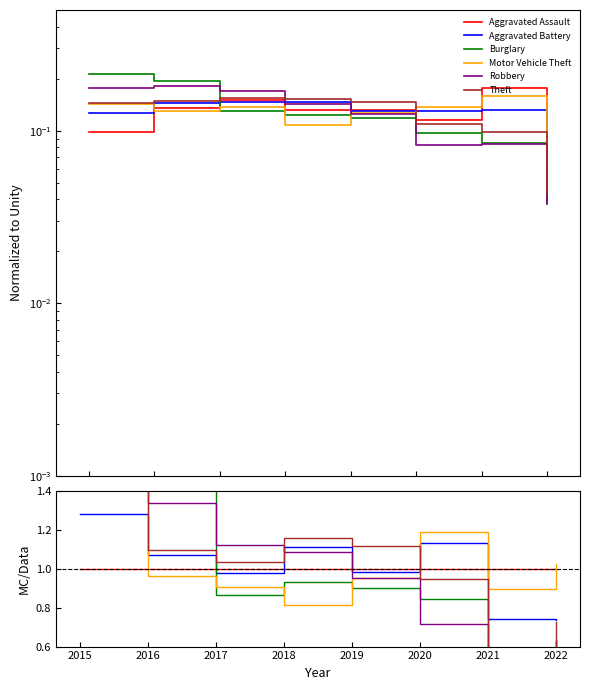

Which has a higher value, 2015 or 2021?

2021